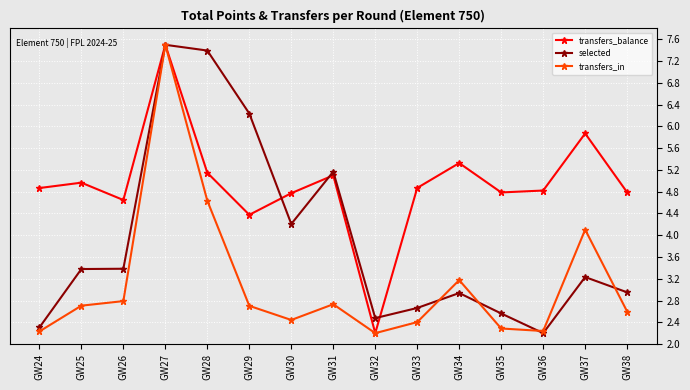

Does the chart have visible grid lines?

Yes